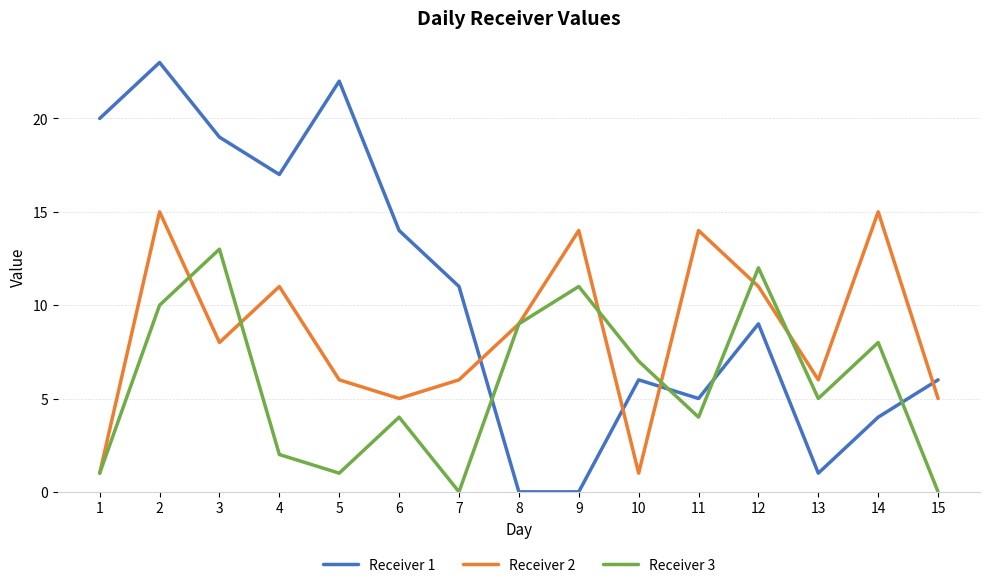

At how many categories does at least one series exceed 13?

9